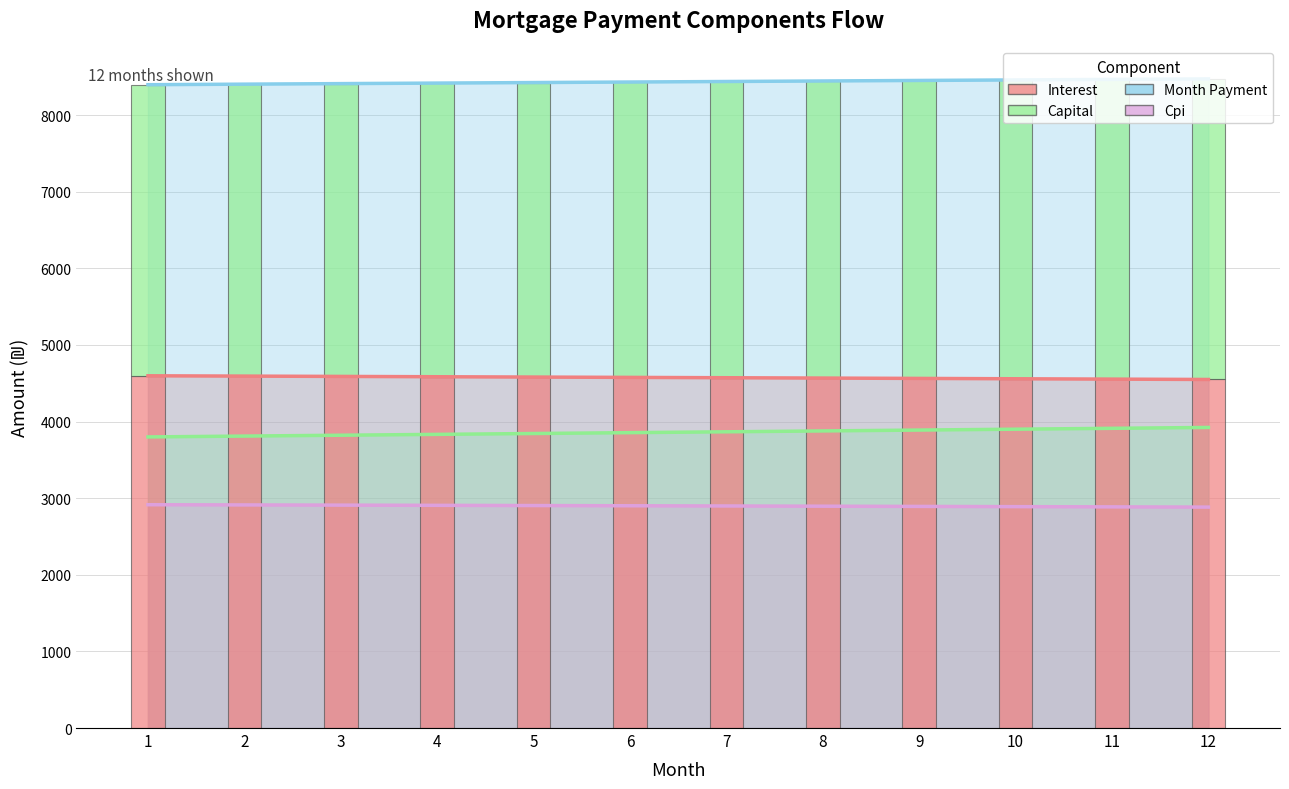

At which label does opening_balance first exceed 4575?

1